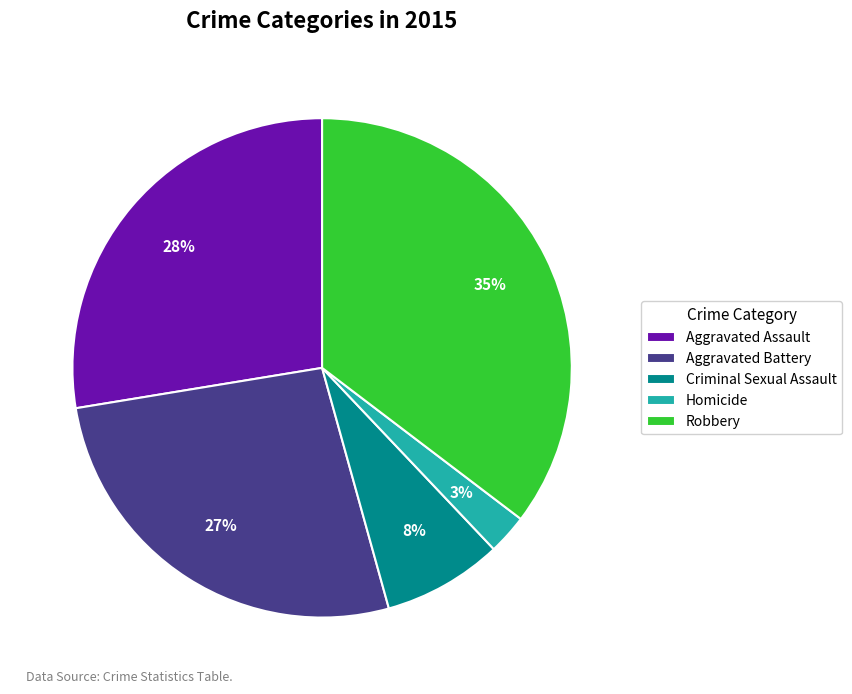

Which has a higher value, Homicide or Aggravated Battery?

Aggravated Battery